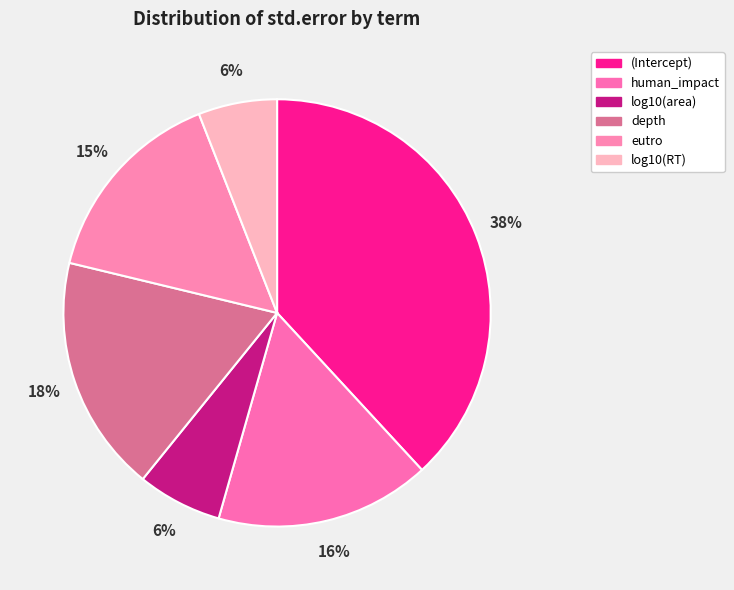

Which category has the biggest portion of the pie?

(Intercept)